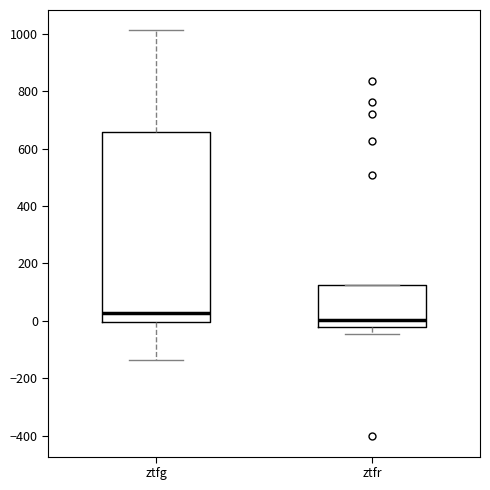

Which box has the highest median line?

ztfg